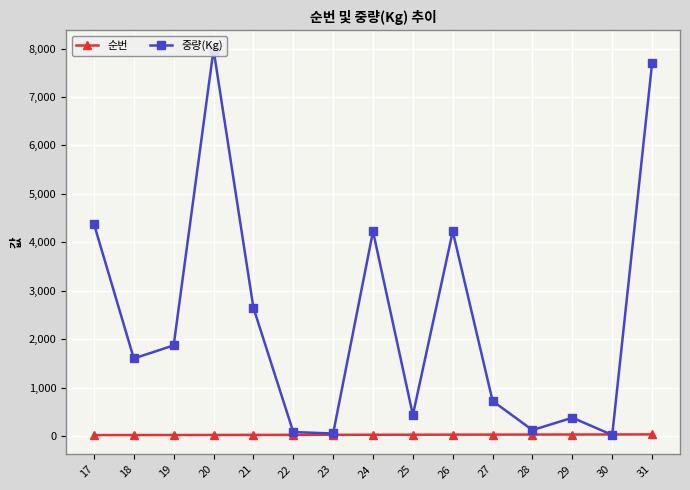

True or false: 순번 has more than 0 points higher than both neighbors.

False